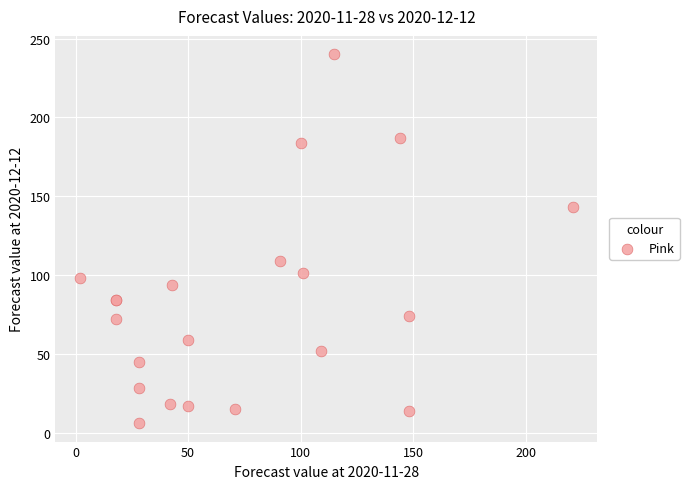

What Y value in the scatter plot is closest to 123?

109.0